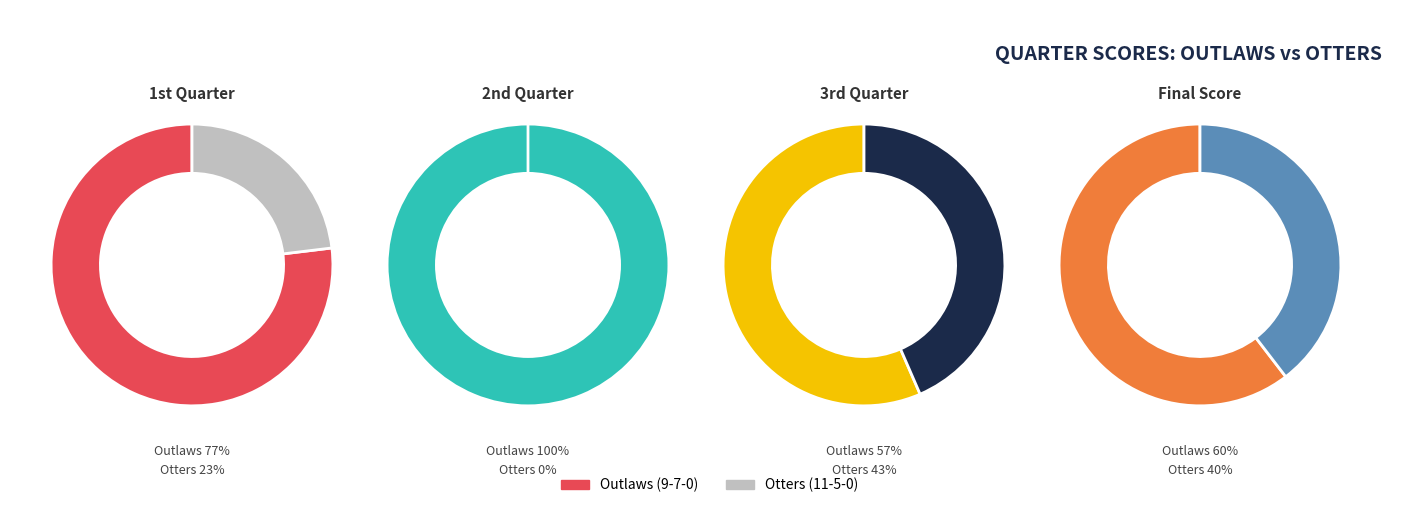

The Otters (11-5-0) slice represents 77% of the pie. True or false?

False